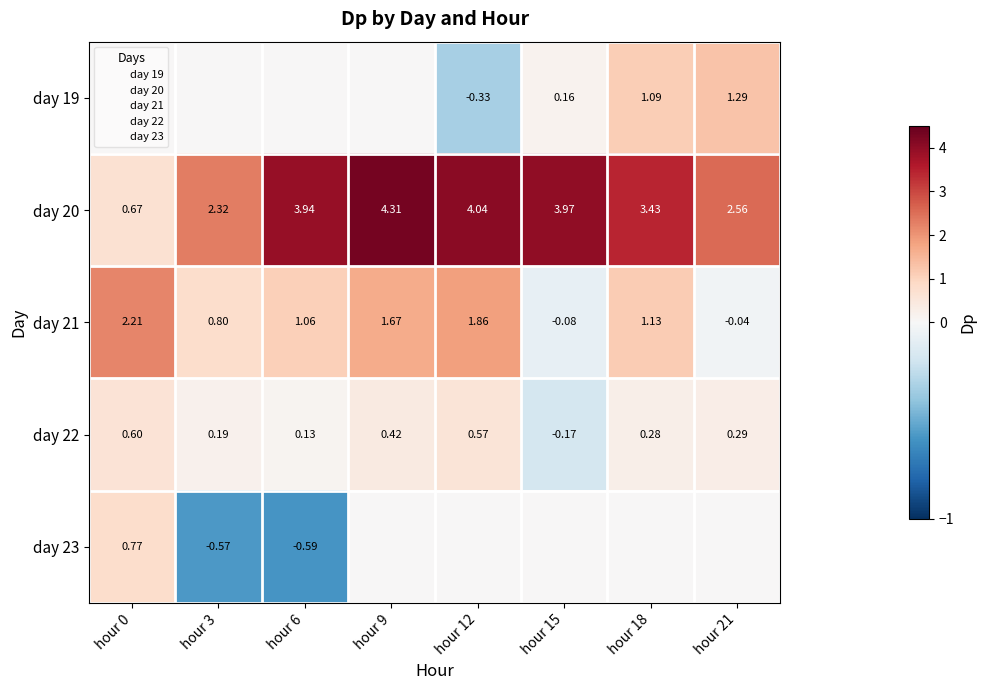

Which category has the highest value in the day 22 series?

hour 0